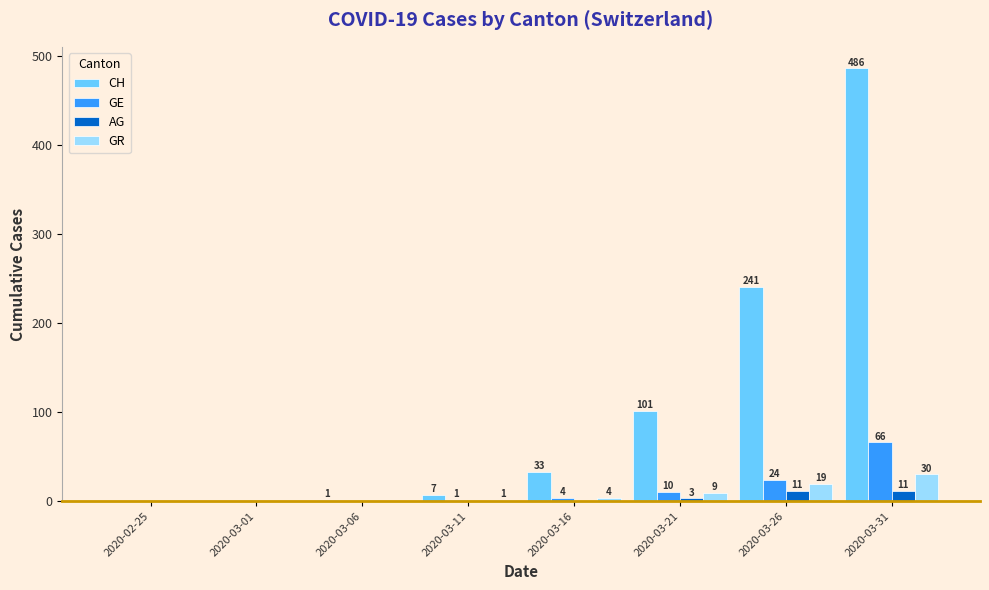

The value of GE at 2020-03-21 is 10. True or false?

True